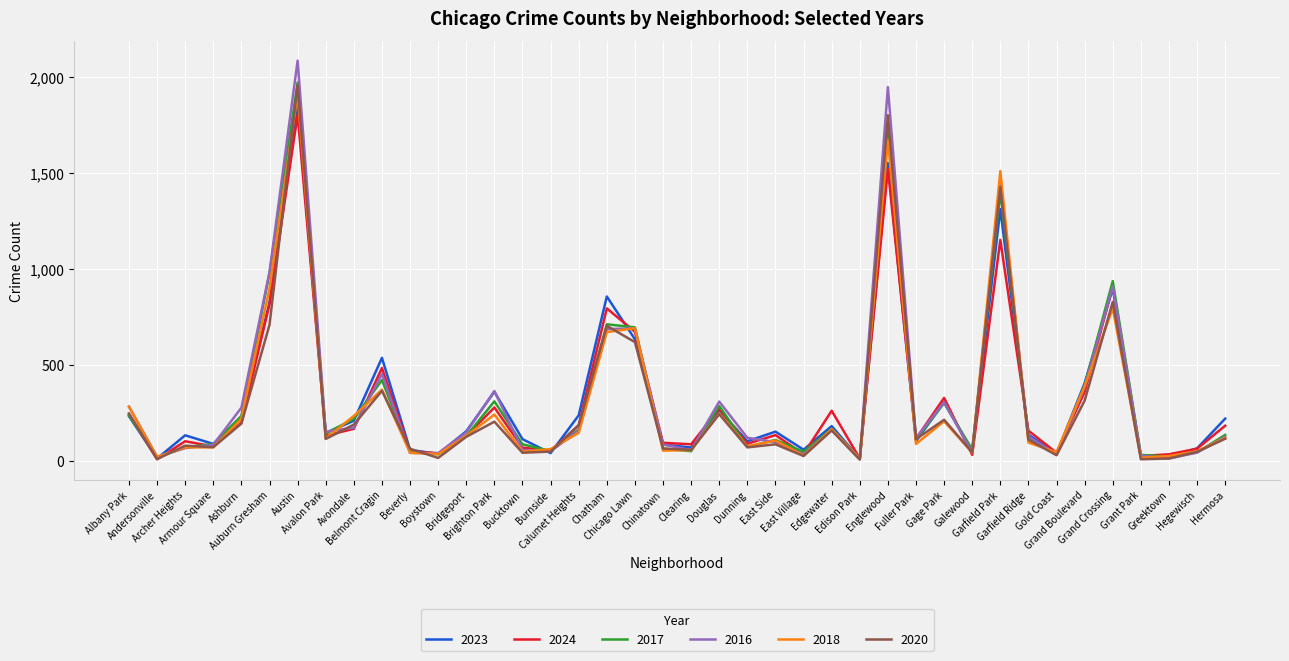

Is it true that 2016 equals 276 at Ashburn?

True